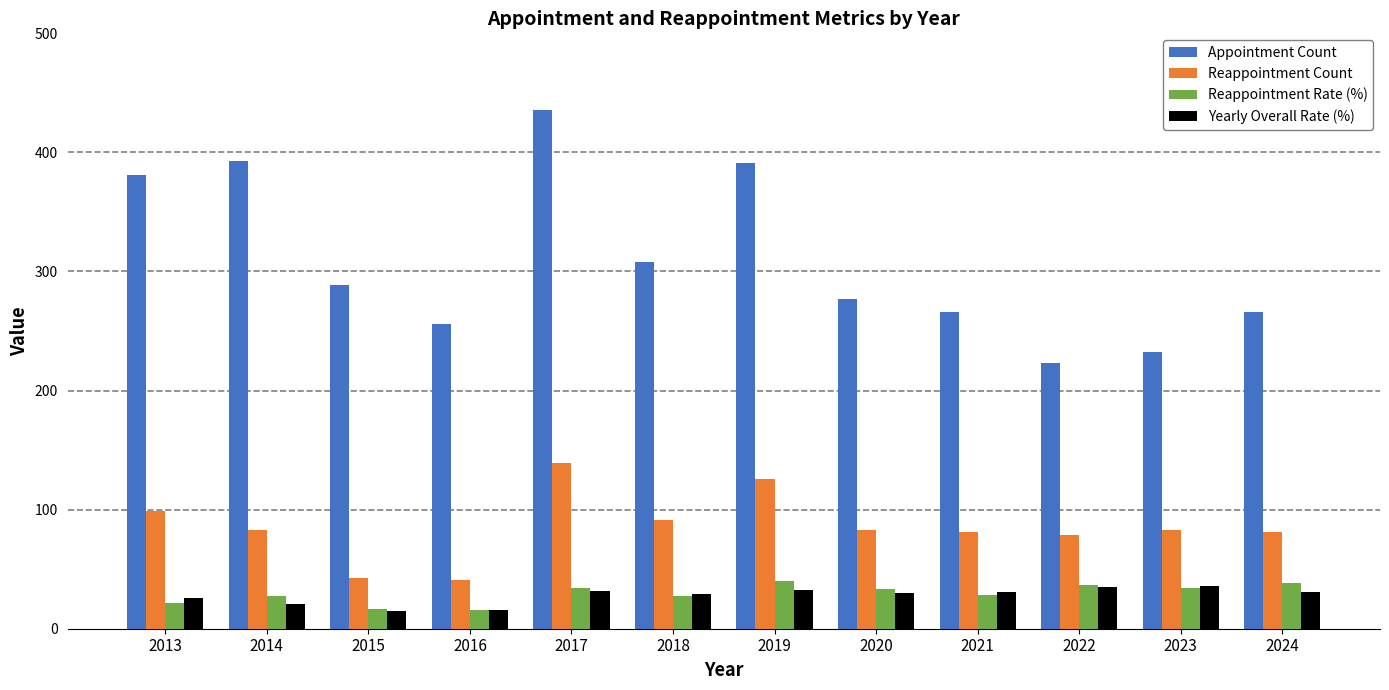

What is the approximate value of Reappointment Rate (%) at 2021?

28.1